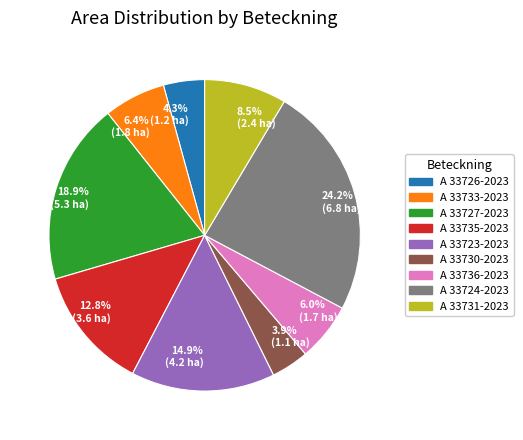

What is the largest slice in the pie chart?

A 33724-2023